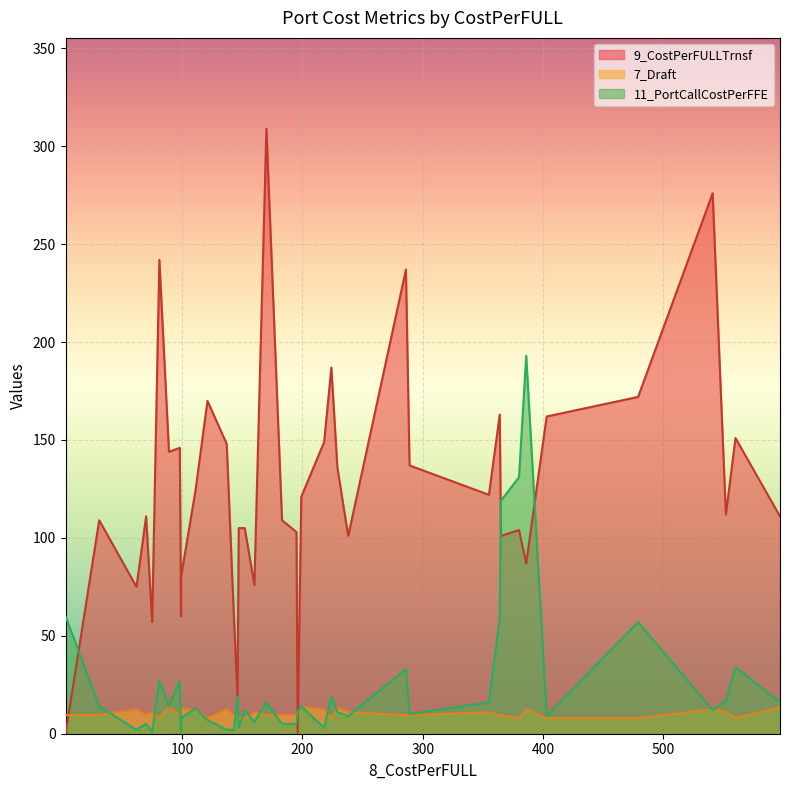

How many lines are shown in the chart?

3